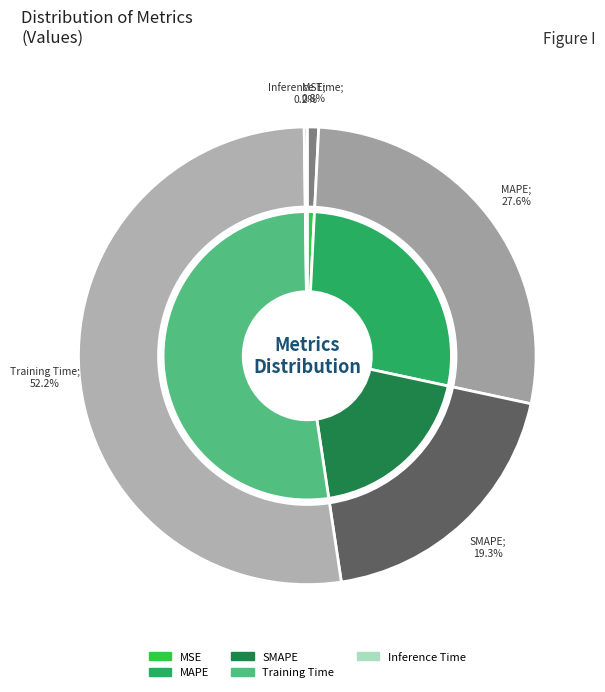

Combined, do MSE and SMAPE account for over 50%?

No